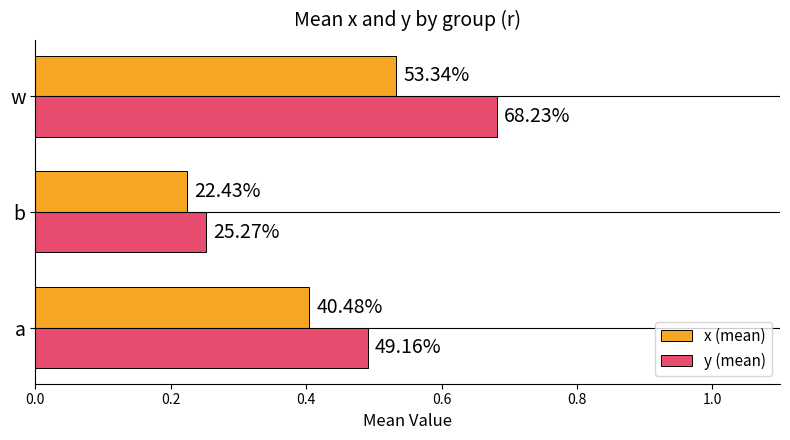

What are all the series names shown in the legend?

x (mean), y (mean)